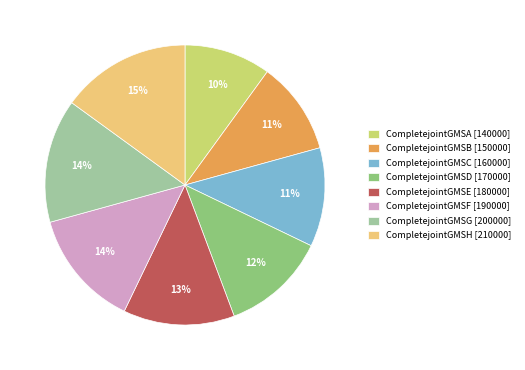

The CompletejointGMSD slice represents 12% of the pie. True or false?

True